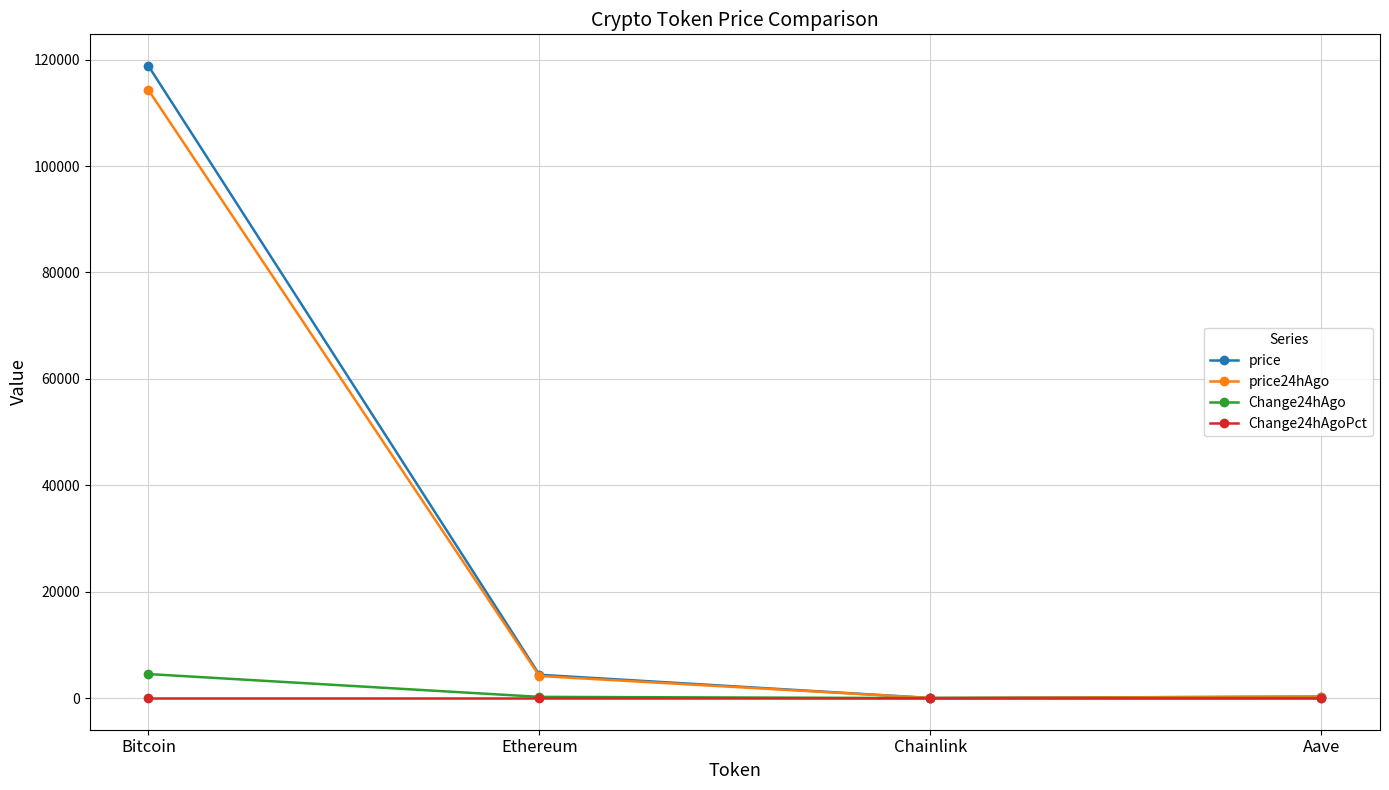

What position from the right is Chainlink?

2